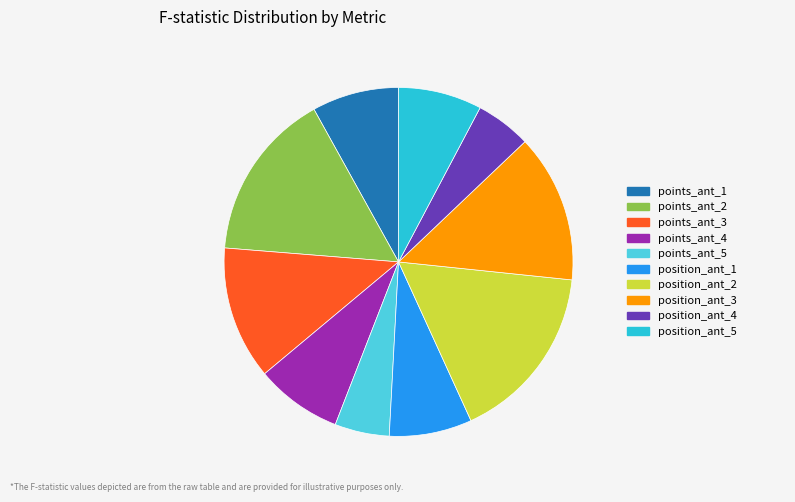

Which category has the biggest portion of the pie?

position_ant_2